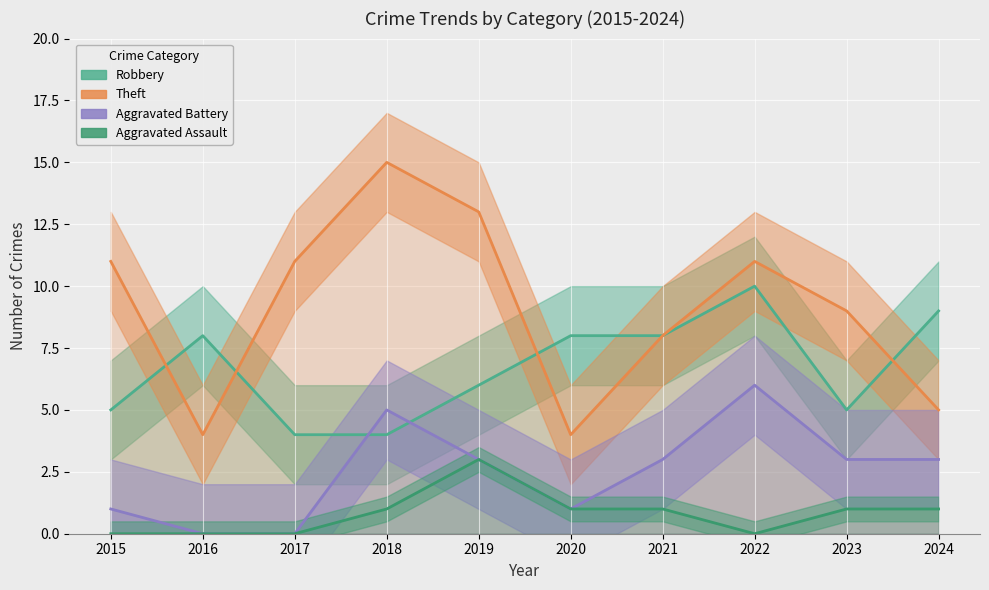

True or false: Robbery has more than 0 points higher than both neighbors.

True